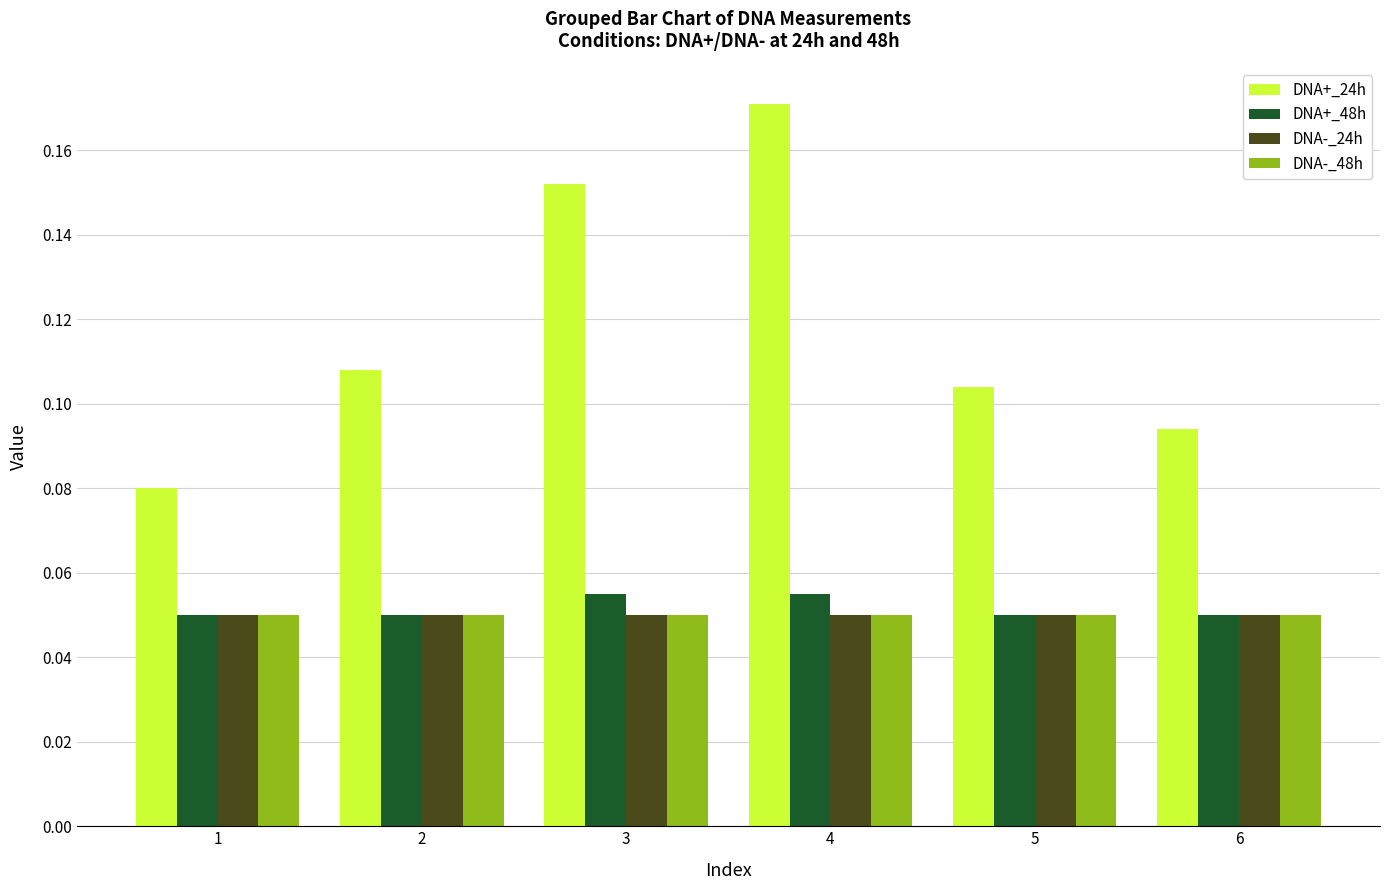

Is it true that DNA-_48h equals 0.0 at 6?

False